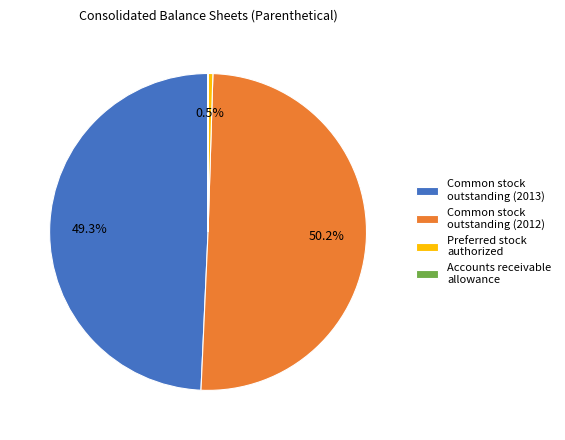

Which has a higher value, Common stock outstanding (2012) or Preferred stock authorized?

Common stock outstanding (2012)